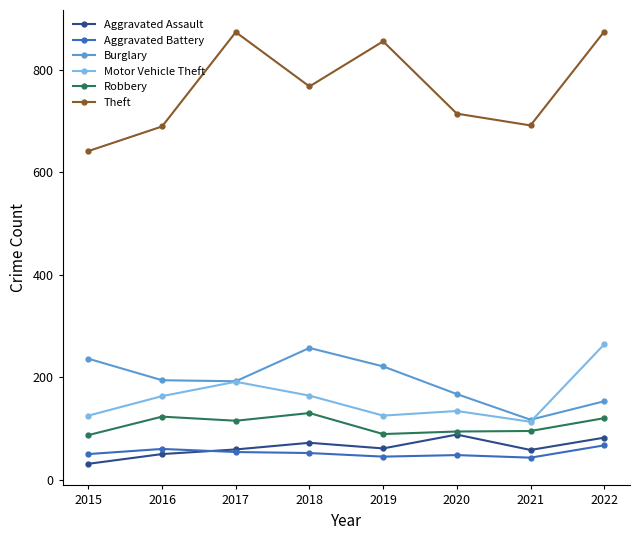

What is the minimum value for Aggravated Battery?

43